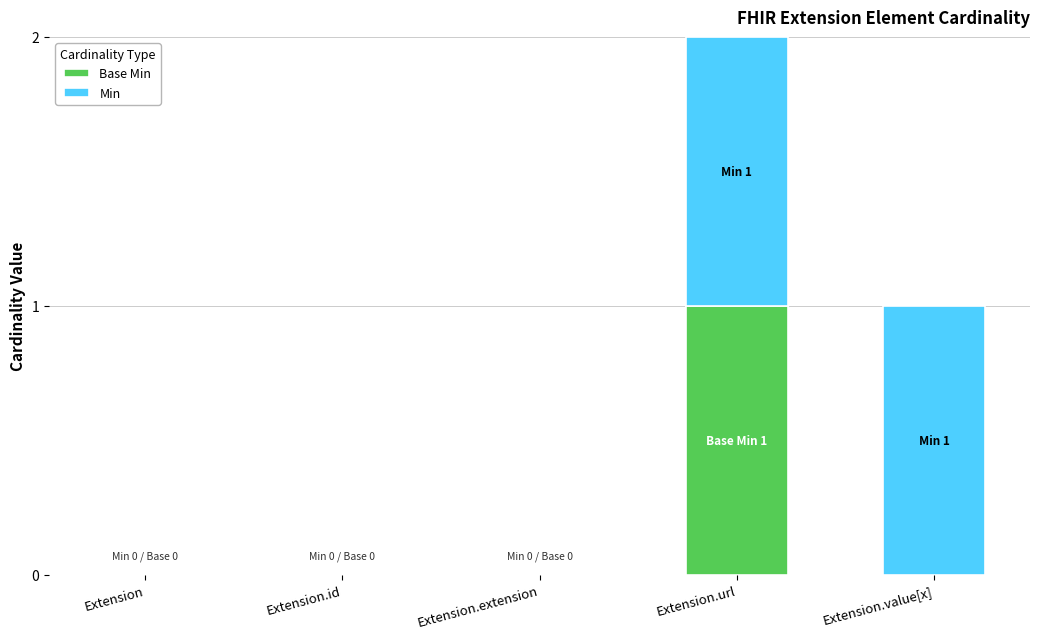

List the series in order of their overall mean, lowest first.

Base Min, Min